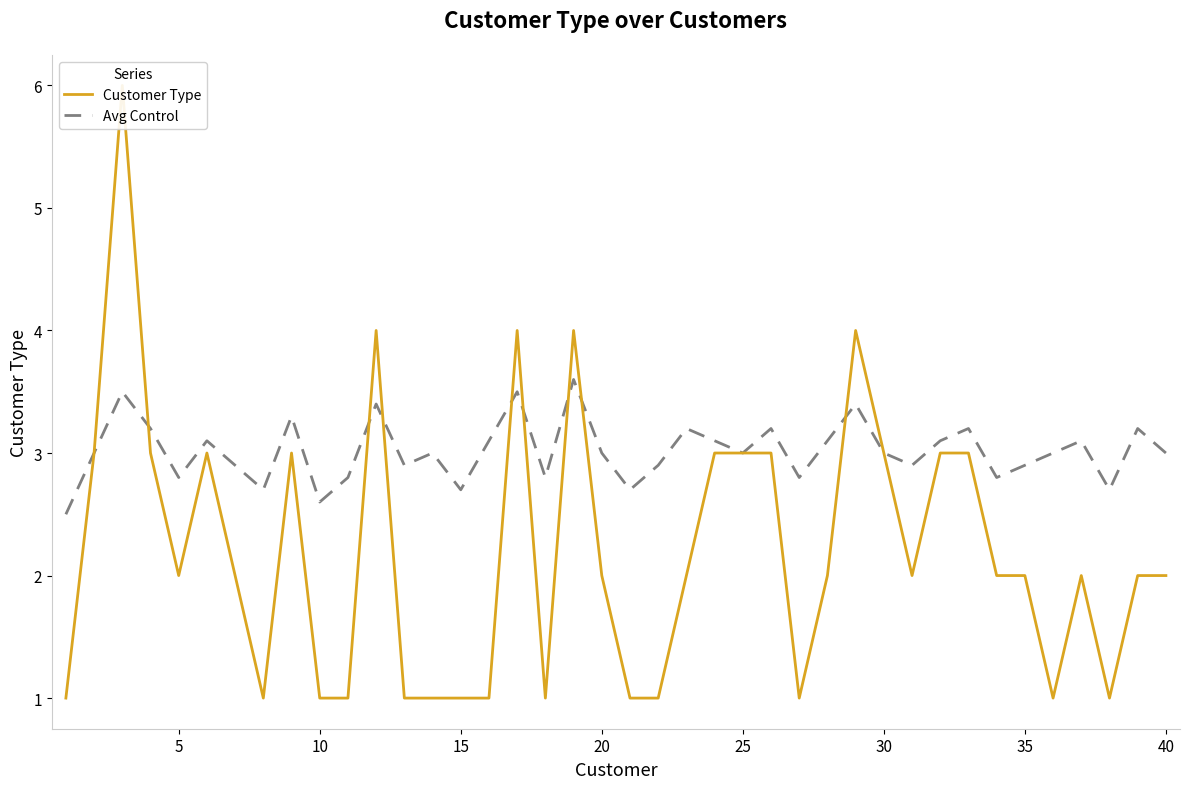

The value of Avg Control at 30 is 3.0. True or false?

True